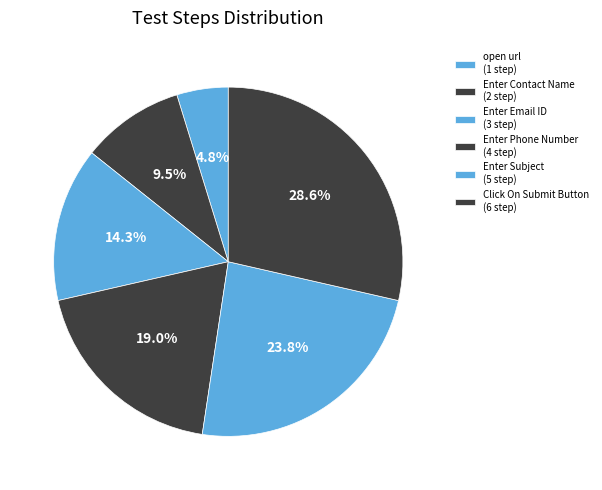

Count the number of slices in the pie.

6